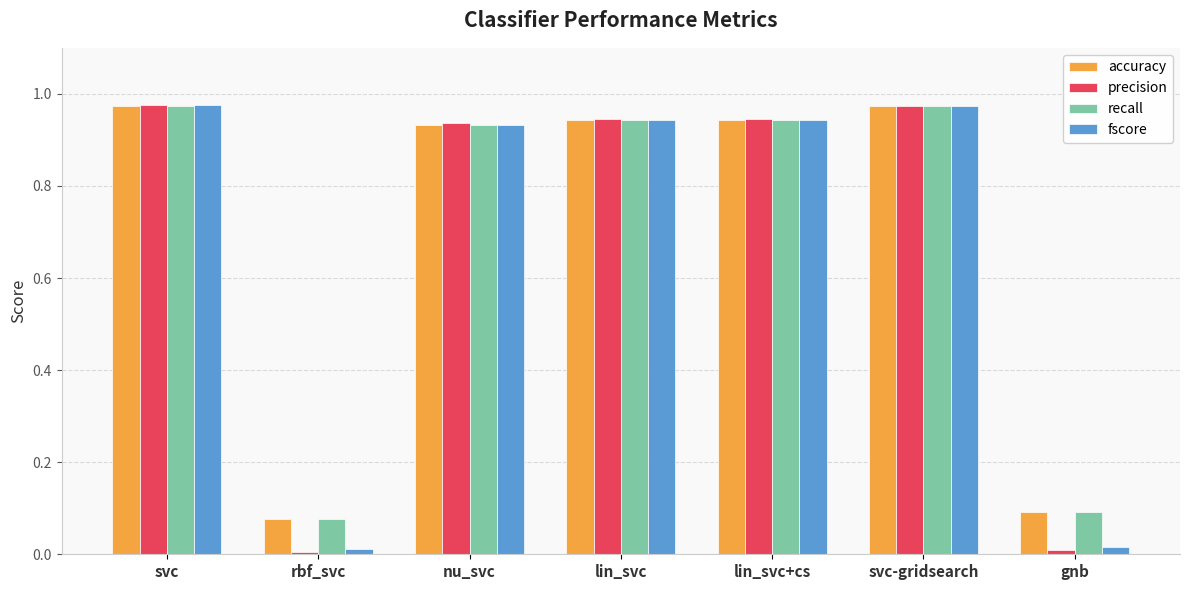

True or false: precision has a value of 0.0 at gnb.

True